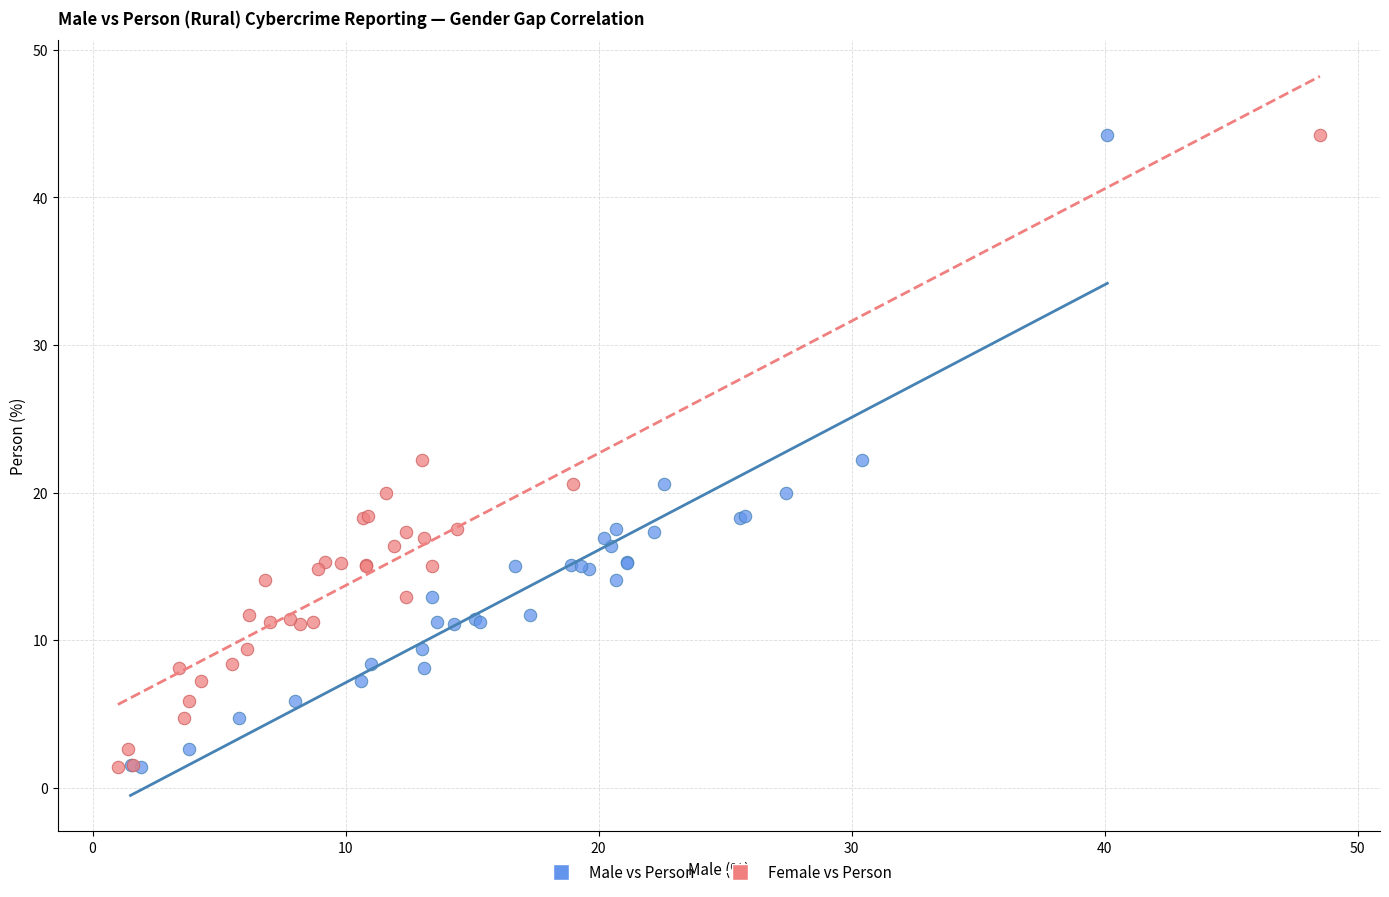

What are all the series names shown in the legend?

Male vs Person, Female vs Person